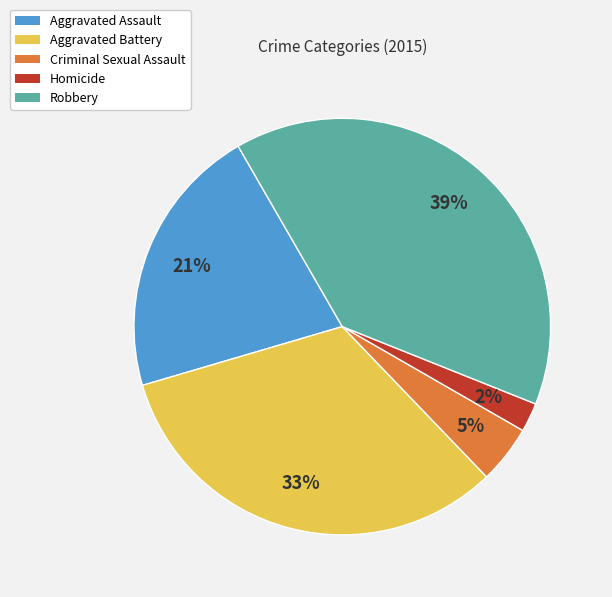

Is there a majority slice in this chart?

No